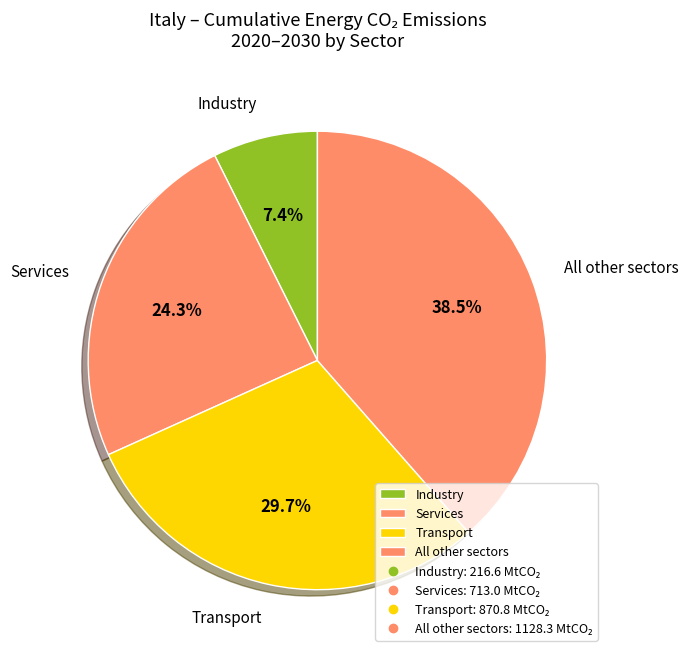

Which category has the biggest portion of the pie?

All other sectors